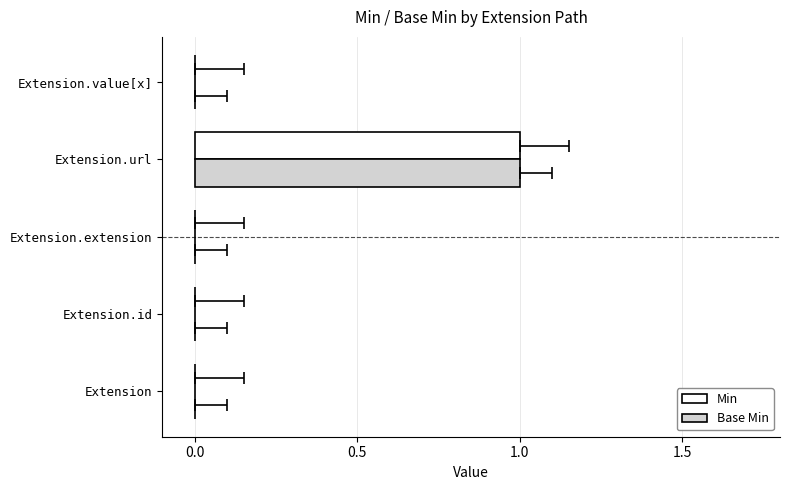

True or false: Min has a value of 0 at Extension.extension.

True